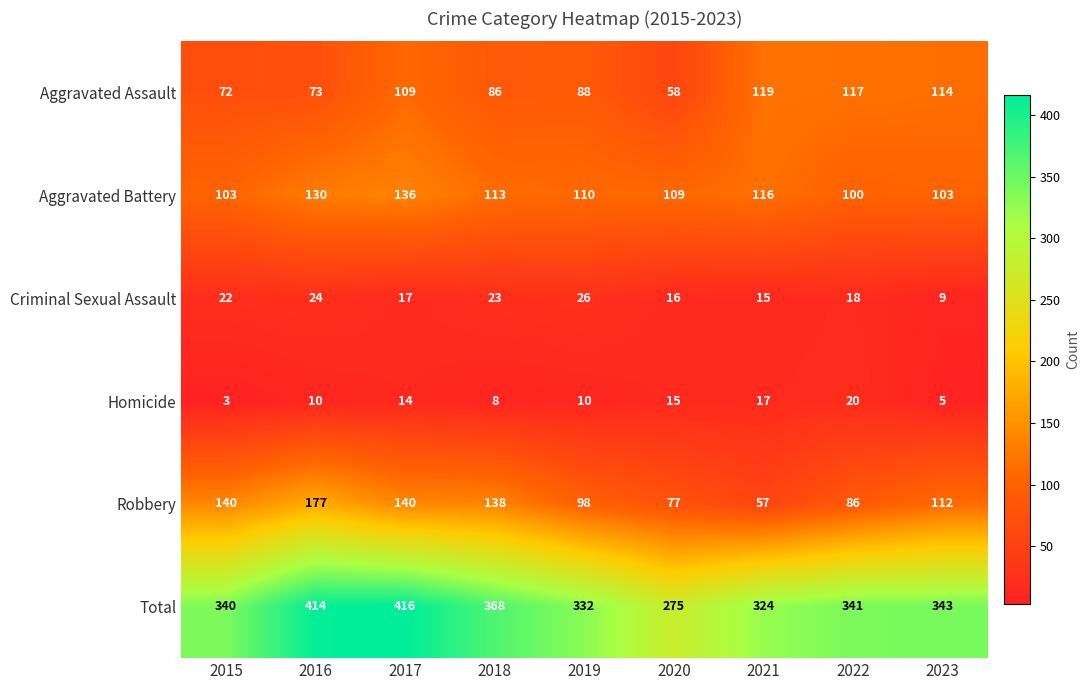

What is the sum of all Total values?

3153